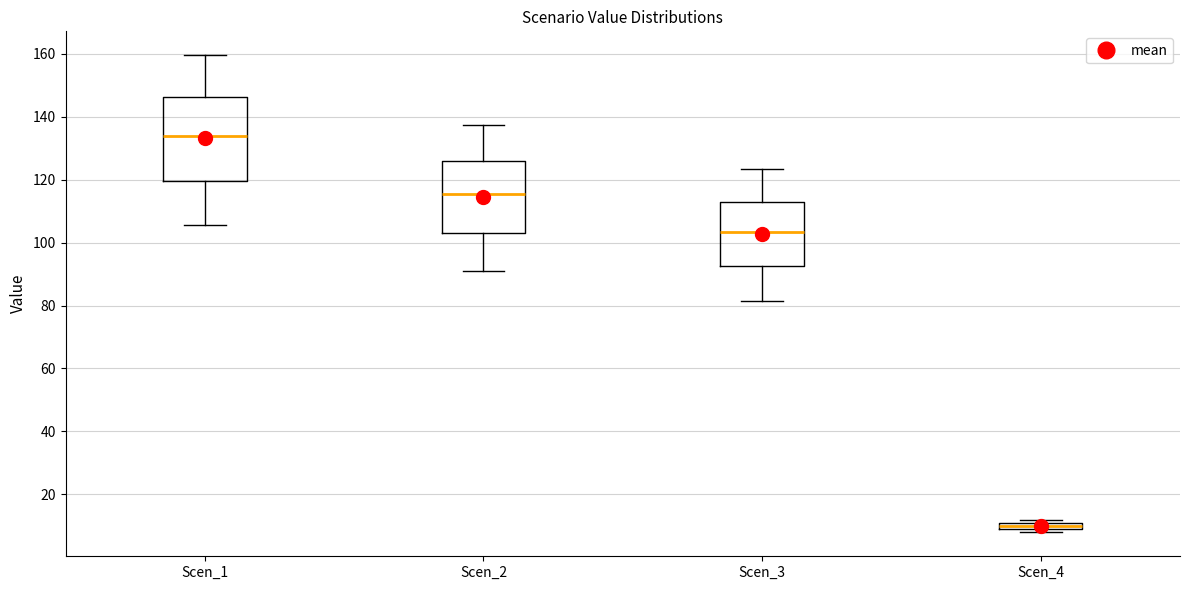

Which box's median line is the lowest?

Scen_4